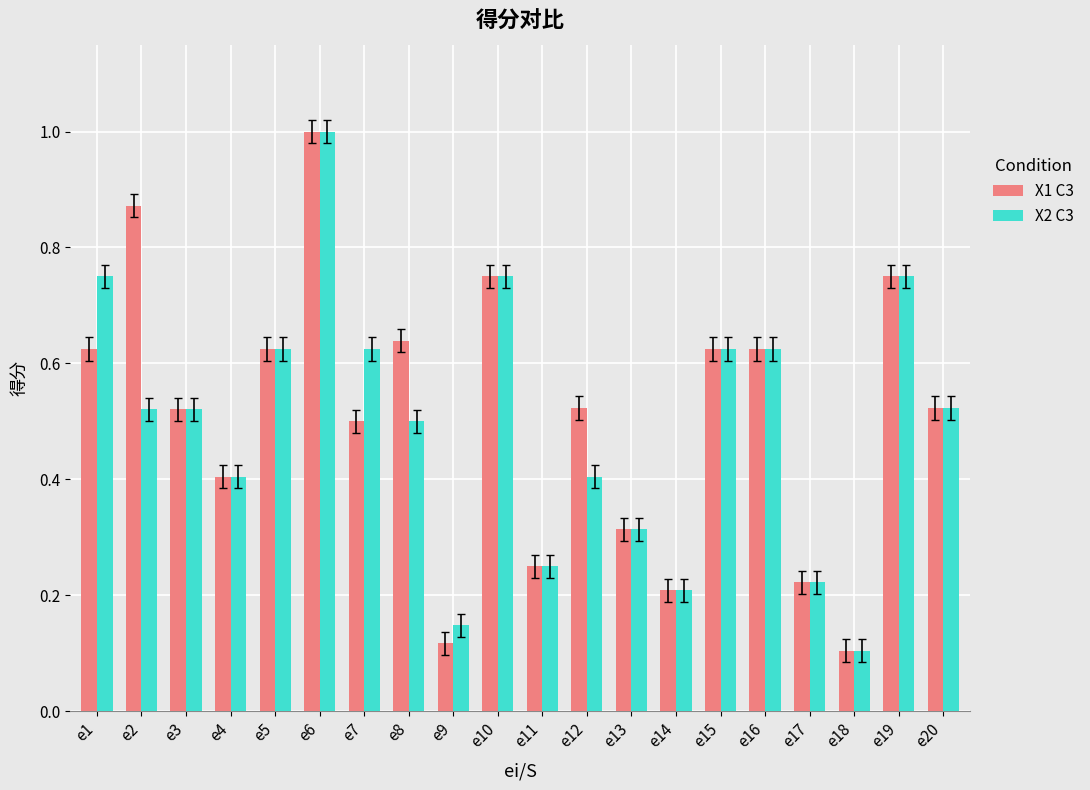

What is the maximum value shown in the chart?

1.0